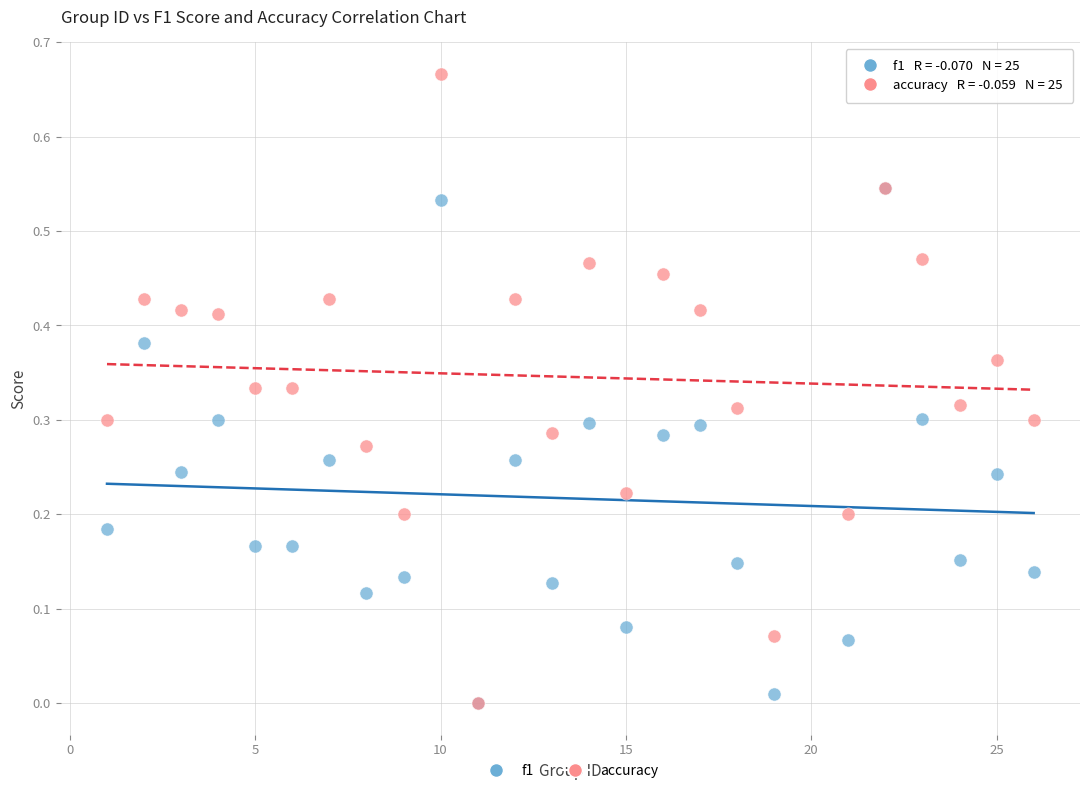

What are all the series names shown in the legend?

f1, accuracy